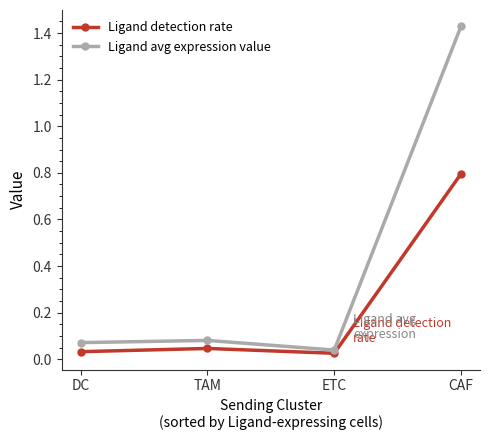

In Ligand avg expression value, how many points are lower than both neighbors (excluding endpoints)?

1